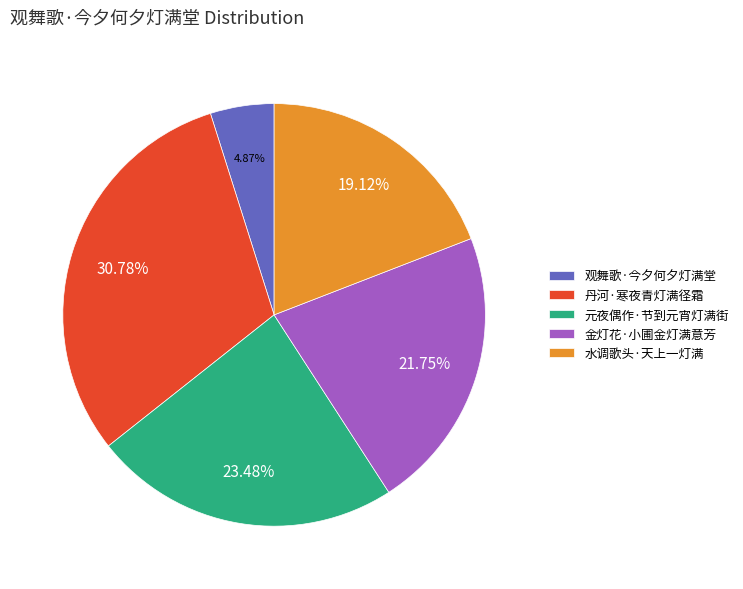

To the nearest percent, what is the difference between the largest and smallest slice percentages?

26%